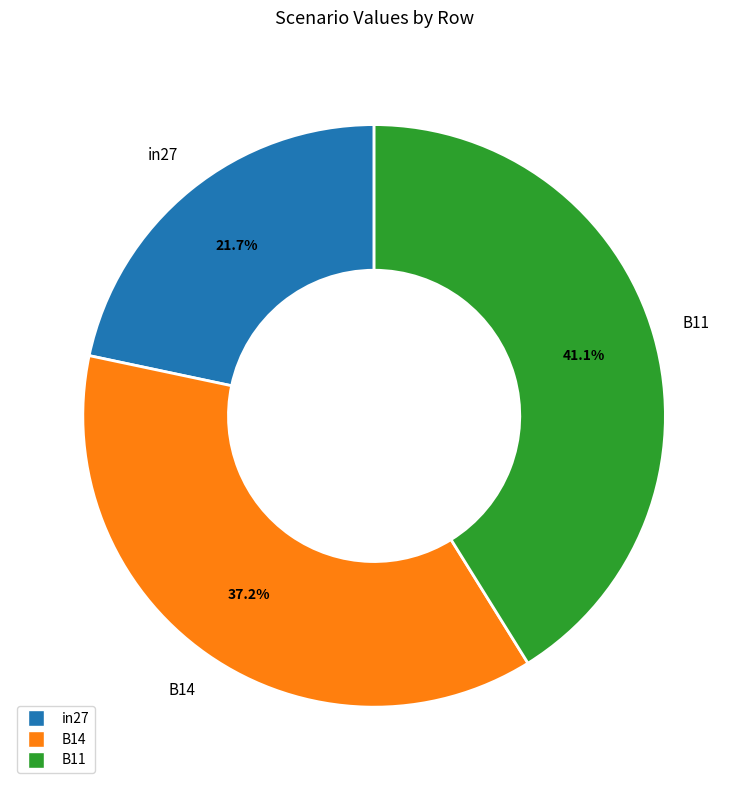

How many slices are in this pie chart?

3